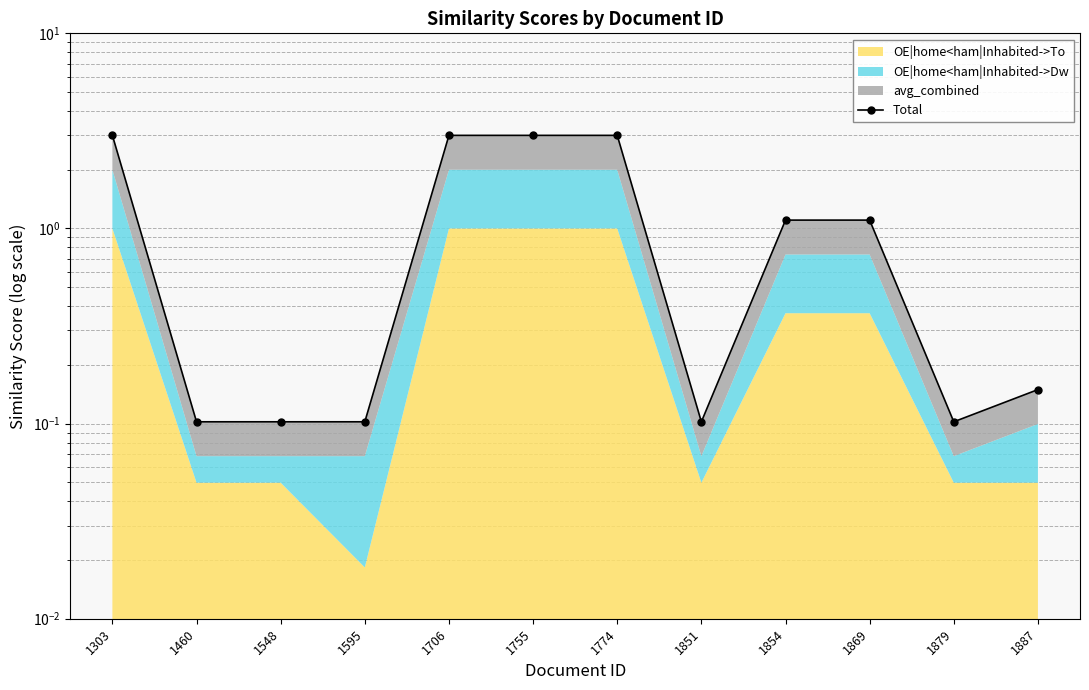

What is the sum of all values?

14.9